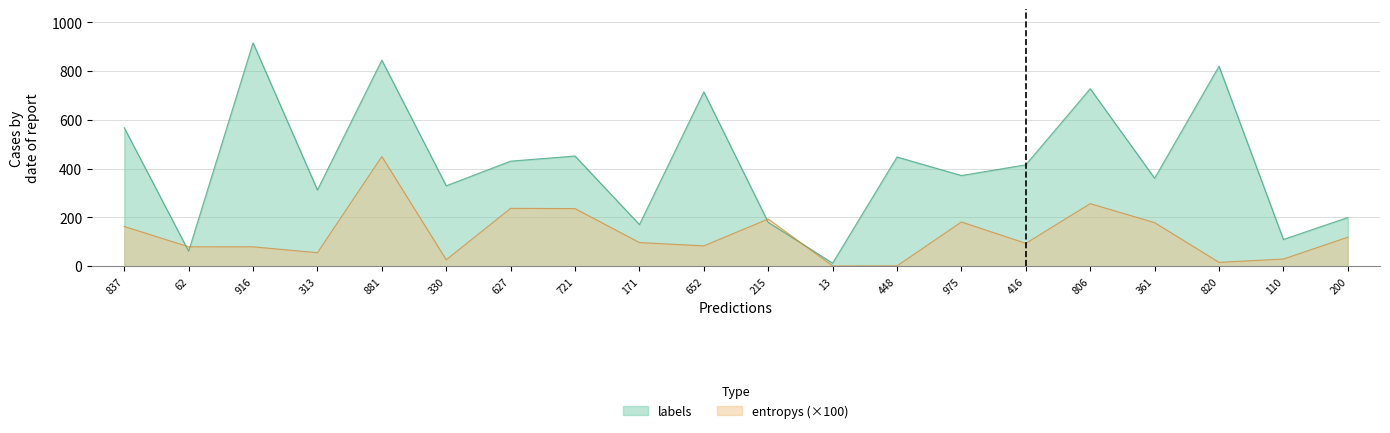

Which has a higher value, 200 or 820?

820